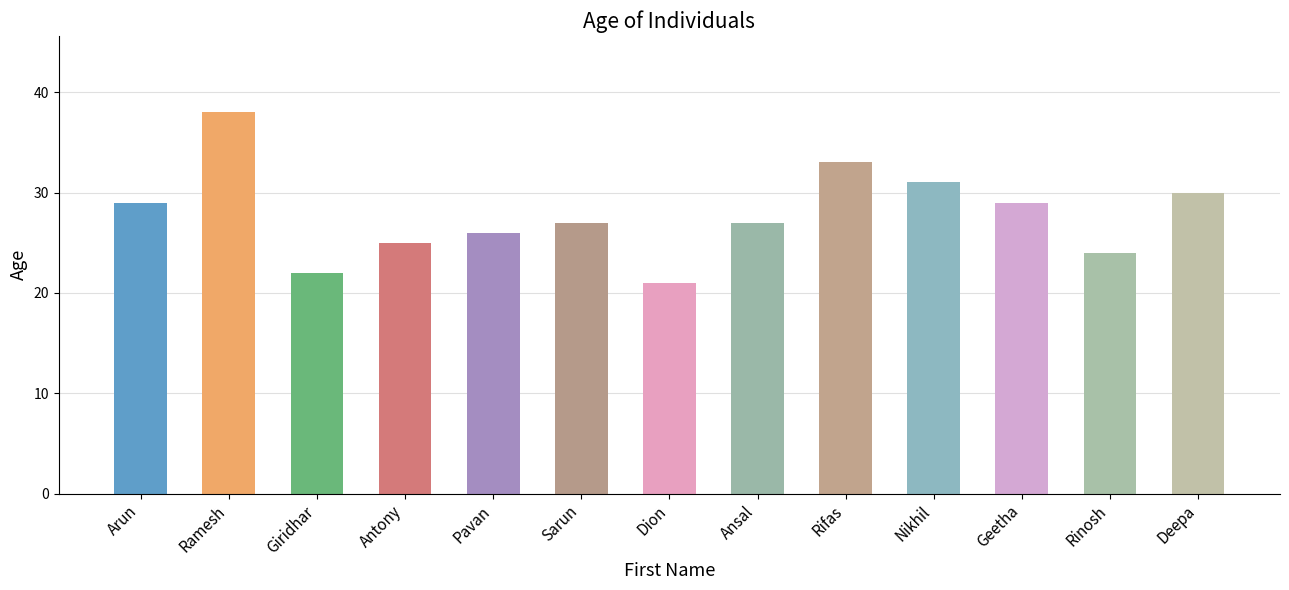

Does the chart contain any negative values?

No